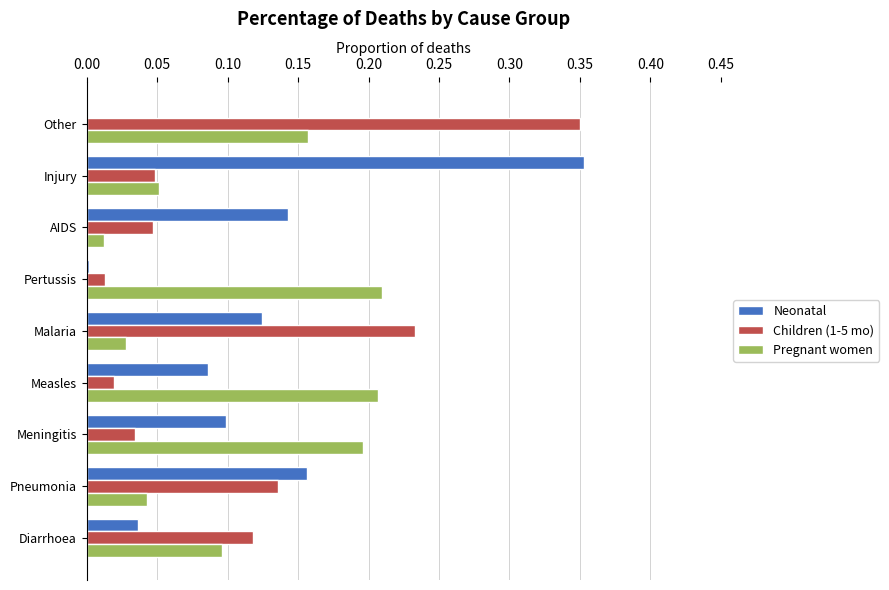

Which series has the widest spread of values?

Neonatal